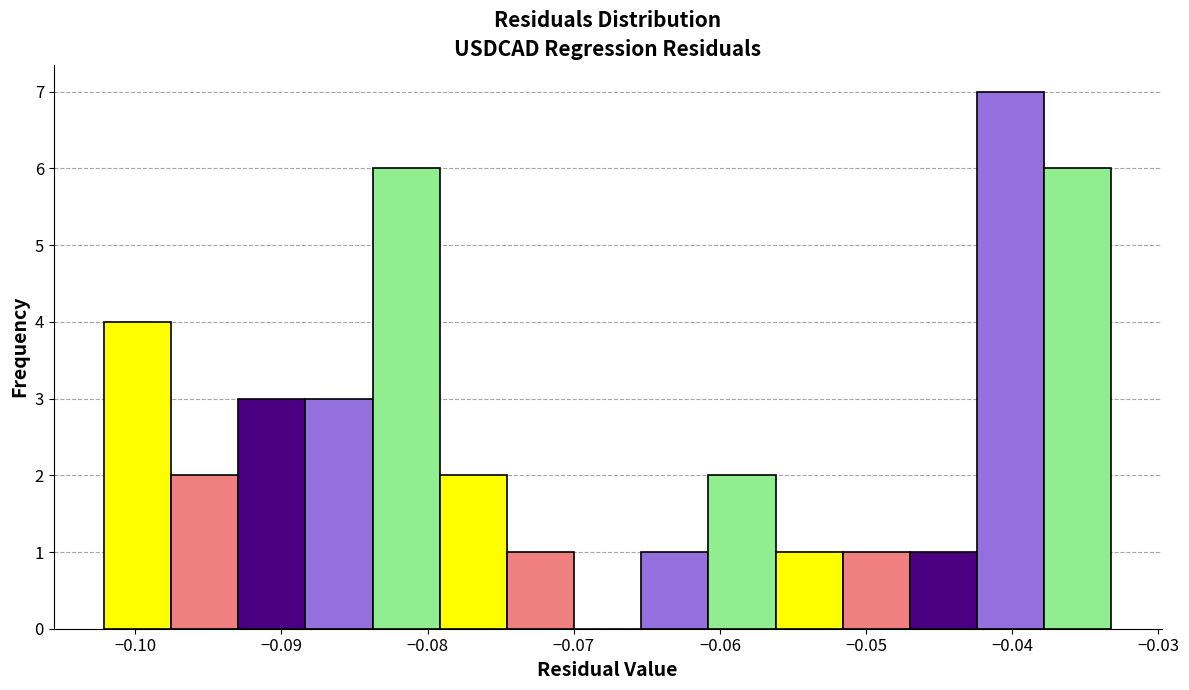

Reading left to right, list every bar in this chart as the range it spans on the x-axis followed by its height. Neither the bar edges nor the heights are printed on the chart, so give them approximately, as read against the axes.

-0.102 to -0.098: 4
-0.098 to -0.093: 2
-0.093 to -0.088: 3
-0.088 to -0.084: 3
-0.084 to -0.079: 6
-0.079 to -0.075: 2
-0.075 to -0.070: 1
-0.070 to -0.065: 0
-0.065 to -0.061: 1
-0.061 to -0.056: 2
-0.056 to -0.052: 1
-0.052 to -0.047: 1
-0.047 to -0.042: 1
-0.042 to -0.038: 7
-0.038 to -0.033: 6